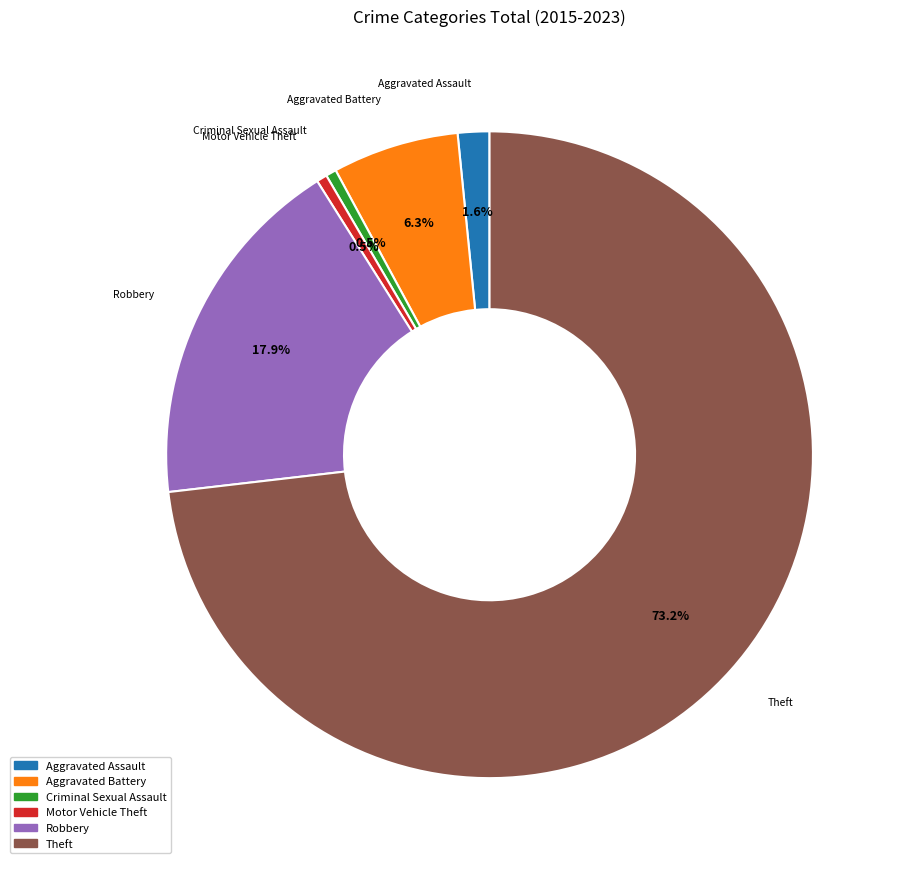

How many segments does this pie chart have?

6